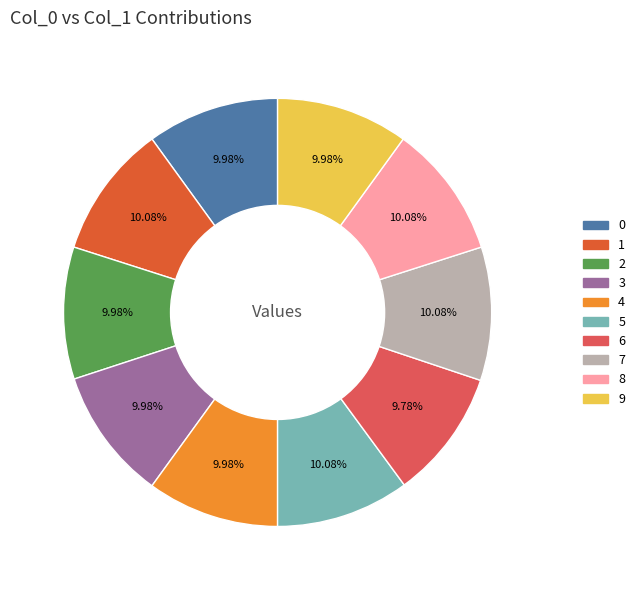

Does any single category account for the majority?

No